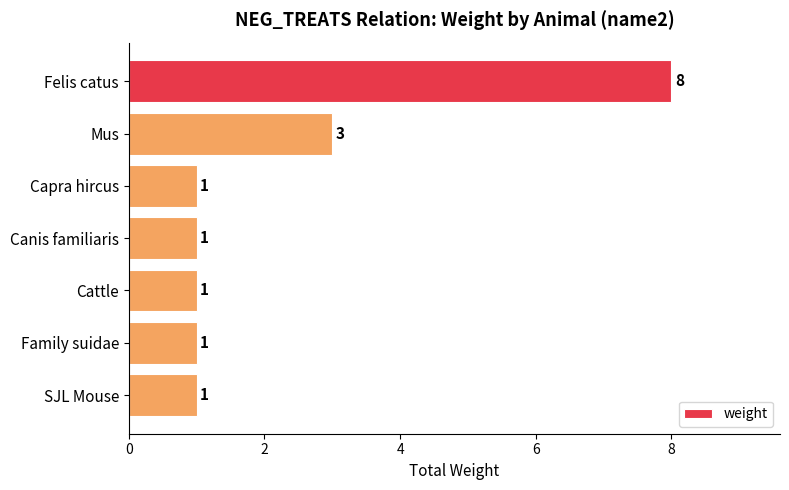

What is the ratio of the value at Family suidae to the value at Capra hircus?

1.0